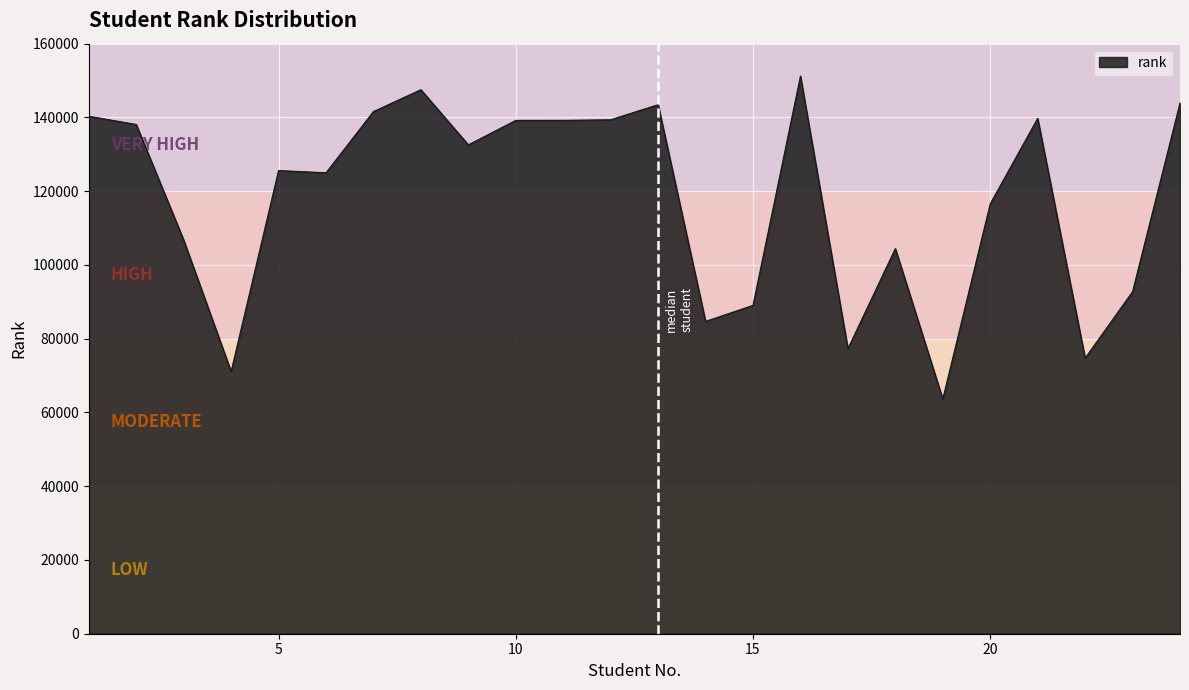

What is the difference between the maximum and minimum values?

87577